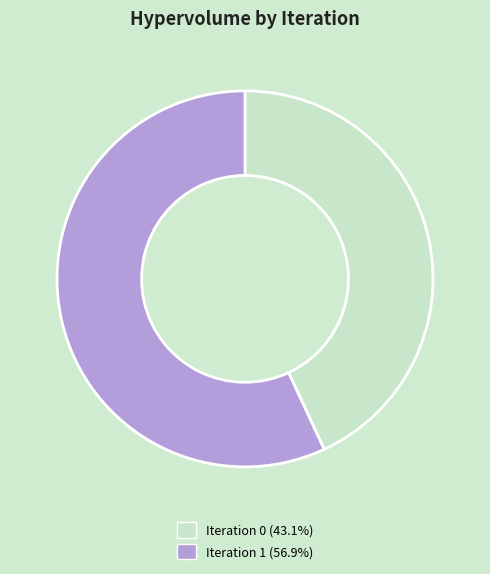

Is there a majority slice in this chart?

Yes